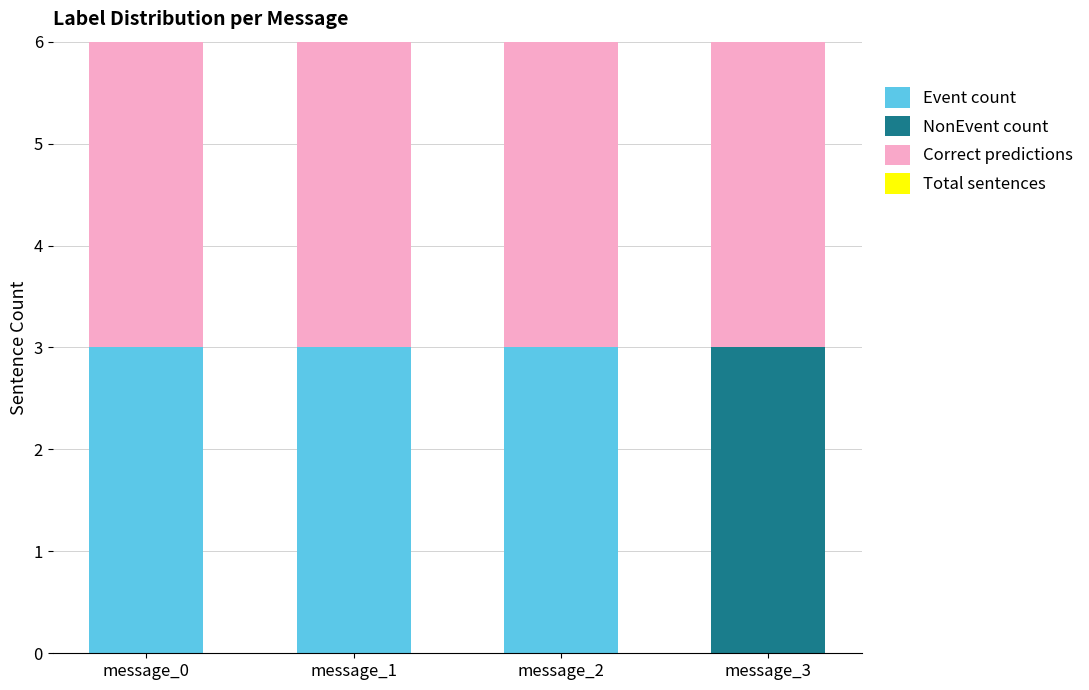

Rank the series at message_1 from highest to lowest value.

Event count, Correct predictions, Total sentences, NonEvent count